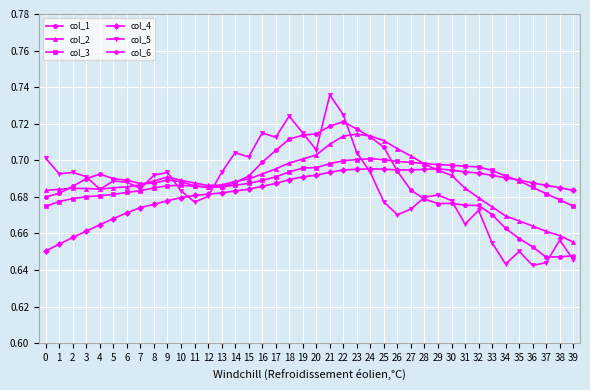

What is the value of the col_2 point at the 3rd from the left?

0.7